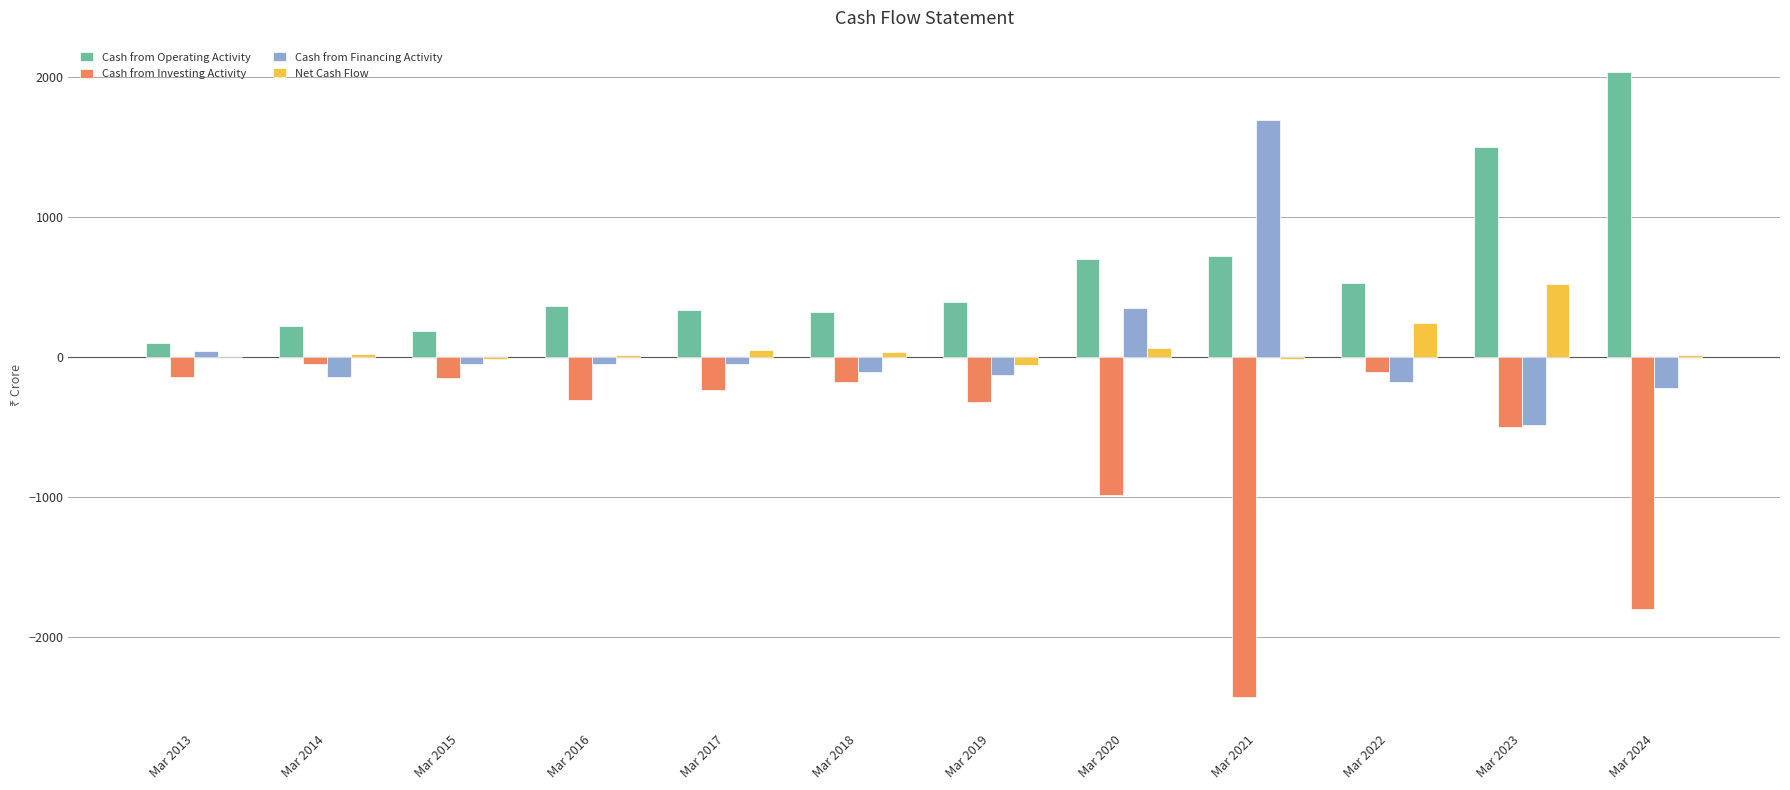

What is the difference between the Net Cash Flow values at Mar 2024 and Mar 2022?

227